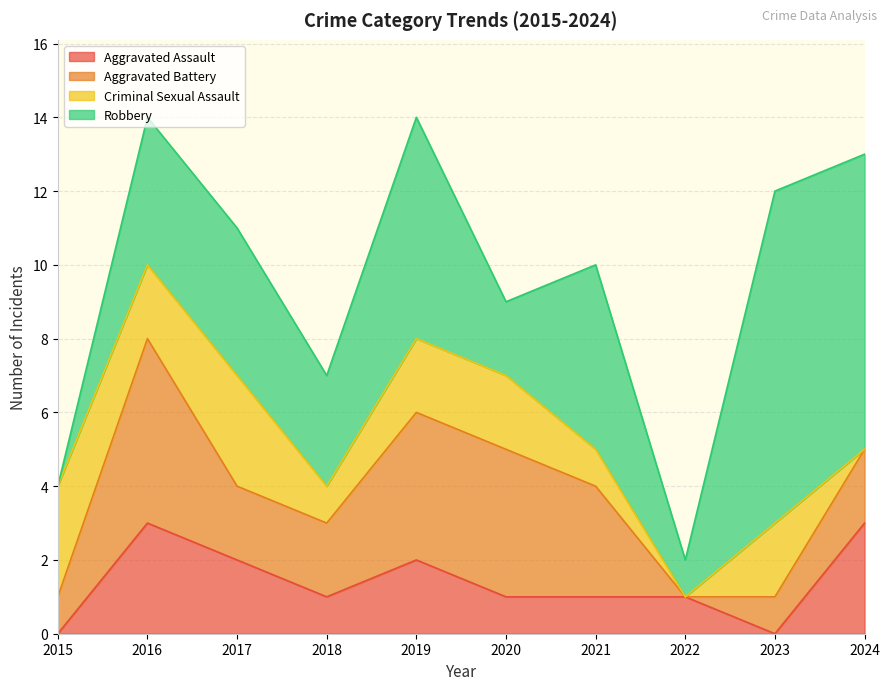

Reading right to left, extract all data points from this chart.

Aggravated Assault: 2024=3	2023=0	2022=1	2021=1	2020=1	2019=2	2018=1	2017=2	2016=3	2015=0
Aggravated Battery: 2024=2	2023=1	2022=0	2021=3	2020=4	2019=4	2018=2	2017=2	2016=5	2015=1
Criminal Sexual Assault: 2024=0	2023=2	2022=0	2021=1	2020=2	2019=2	2018=1	2017=3	2016=2	2015=3
Robbery: 2024=8	2023=9	2022=1	2021=5	2020=2	2019=6	2018=3	2017=4	2016=4	2015=0